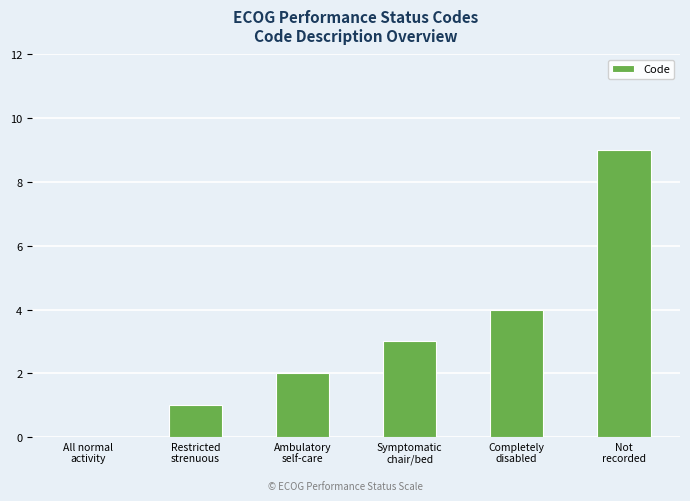

Are the bars horizontal?

No